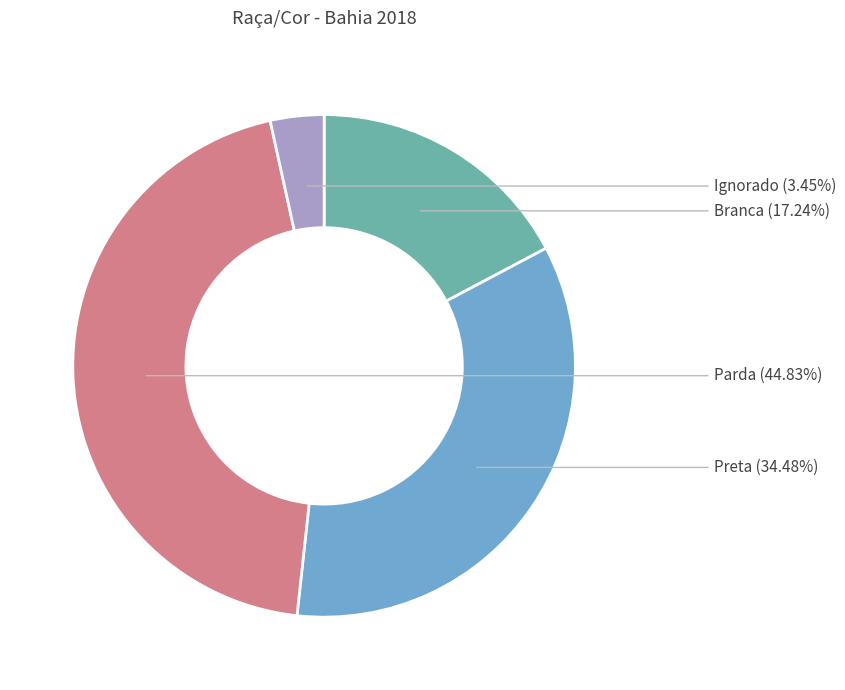

Is Ignorado the majority of the pie?

No